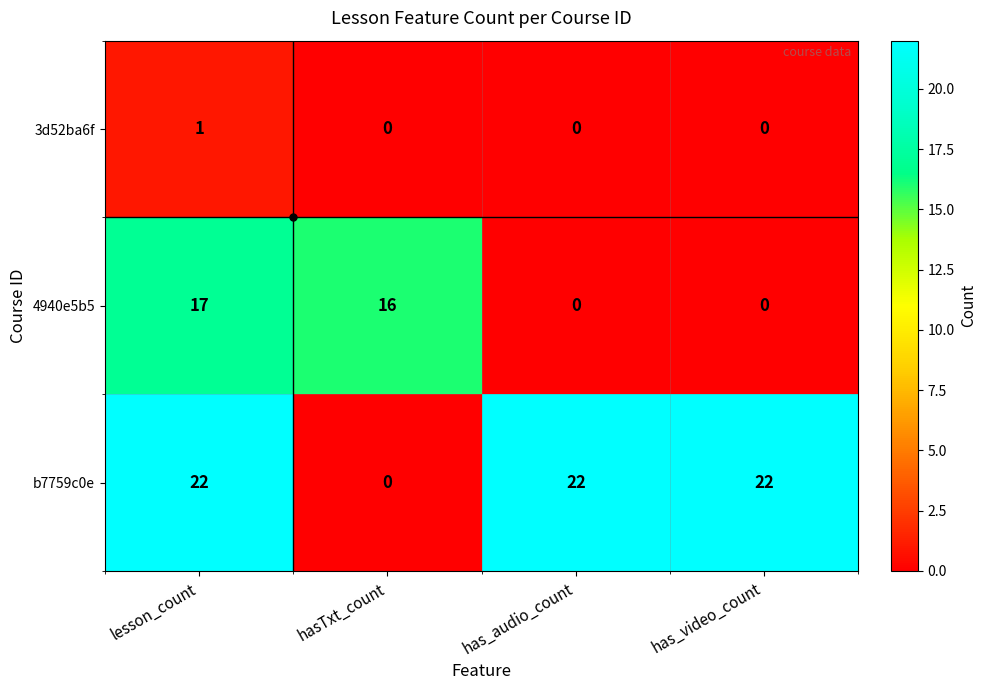

How many data points in 4940e5b5 are less than 16?

2